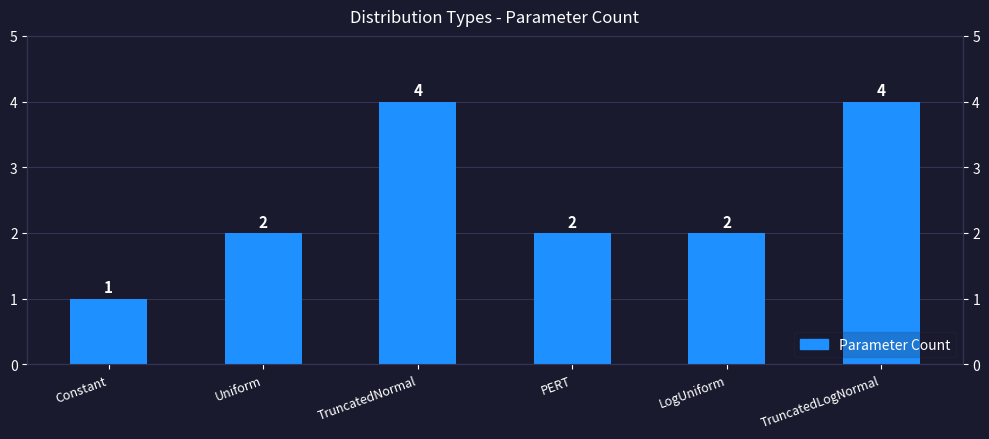

Is it true that the value at Uniform is 2?

True